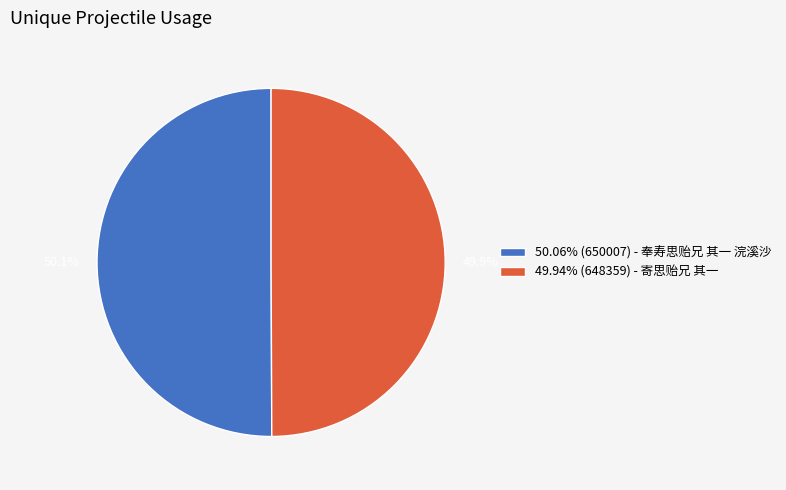

Is there any slice that represents more than half of the pie?

Yes